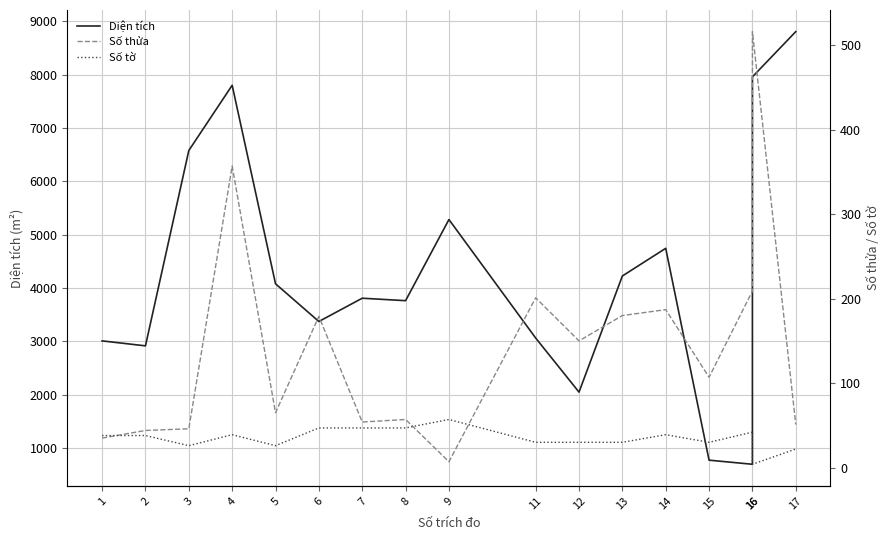

Which series changed the most between 2 and 3?

Diện tích